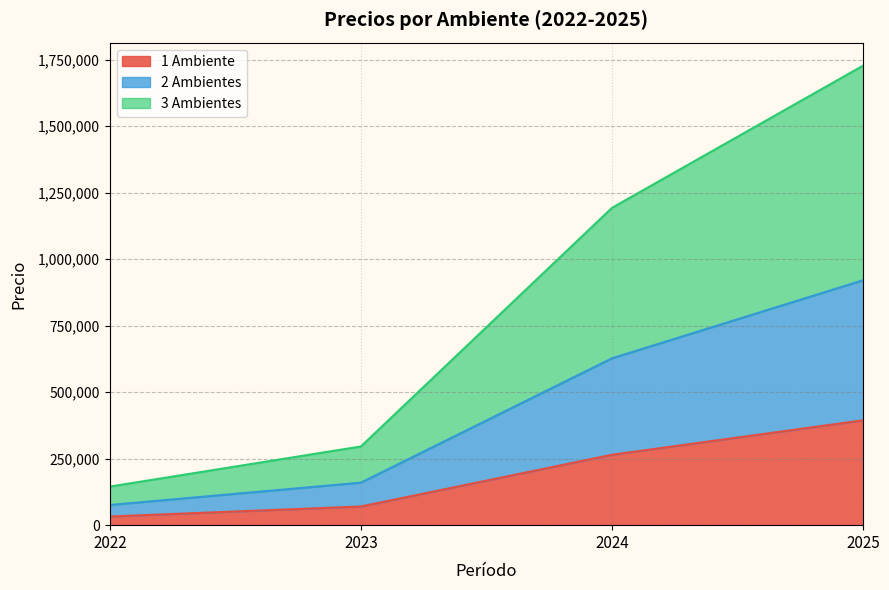

At which category is the sum across all series the highest?

2025